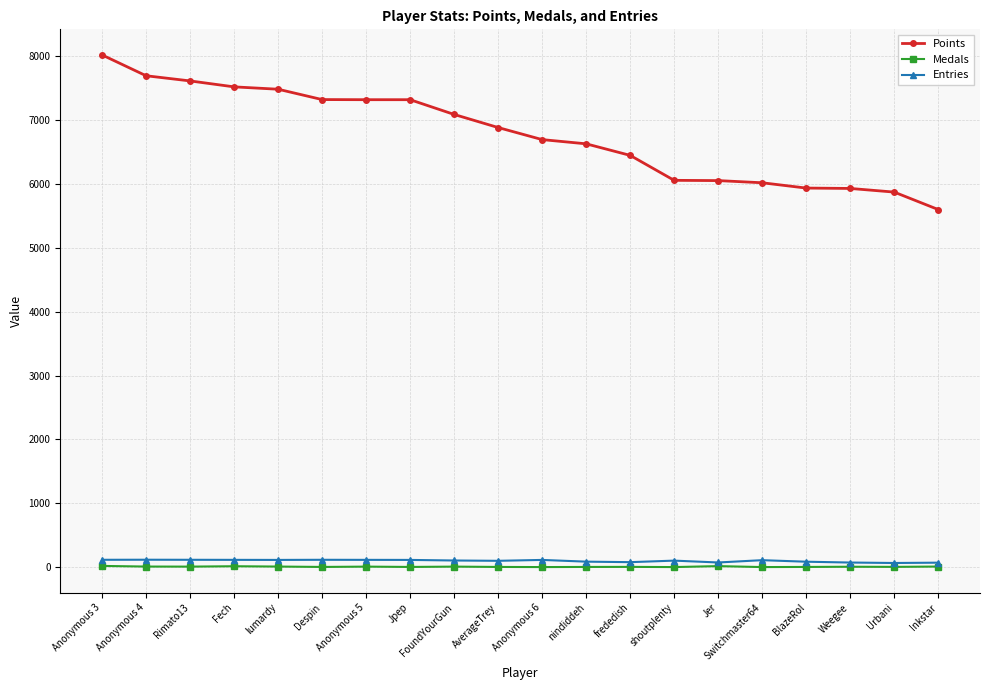

True or false: Points and Medals intersect in this chart.

False